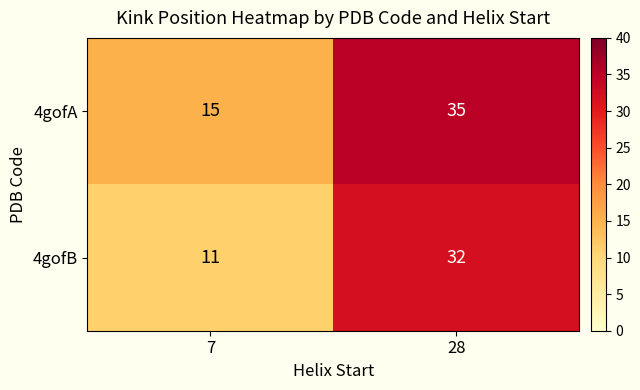

Read the 4gofB value at 28, to the nearest 10.

30